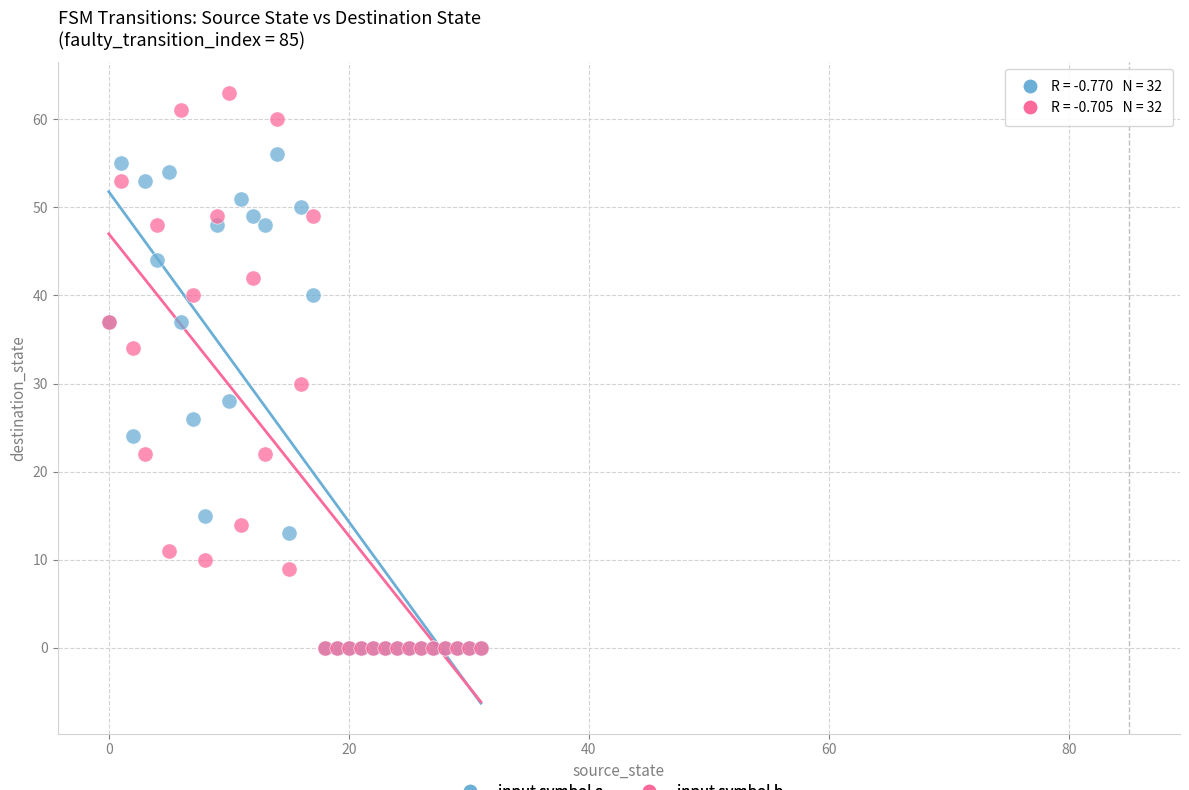

In the input symbol b series, what Y value is closest to 31?

30